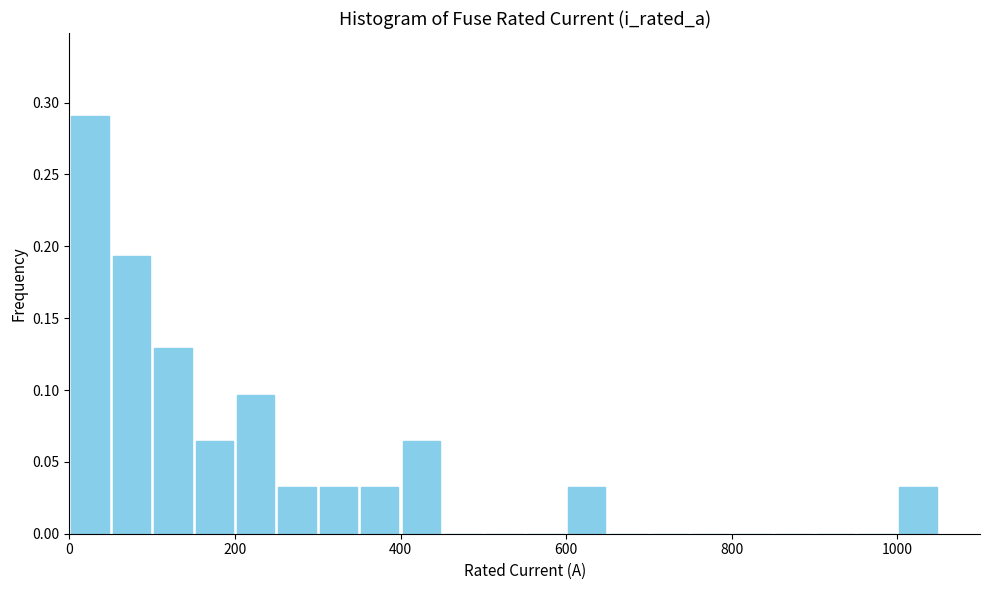

Read against the x-axis, roughly where is the centre of the tallest bar?

20